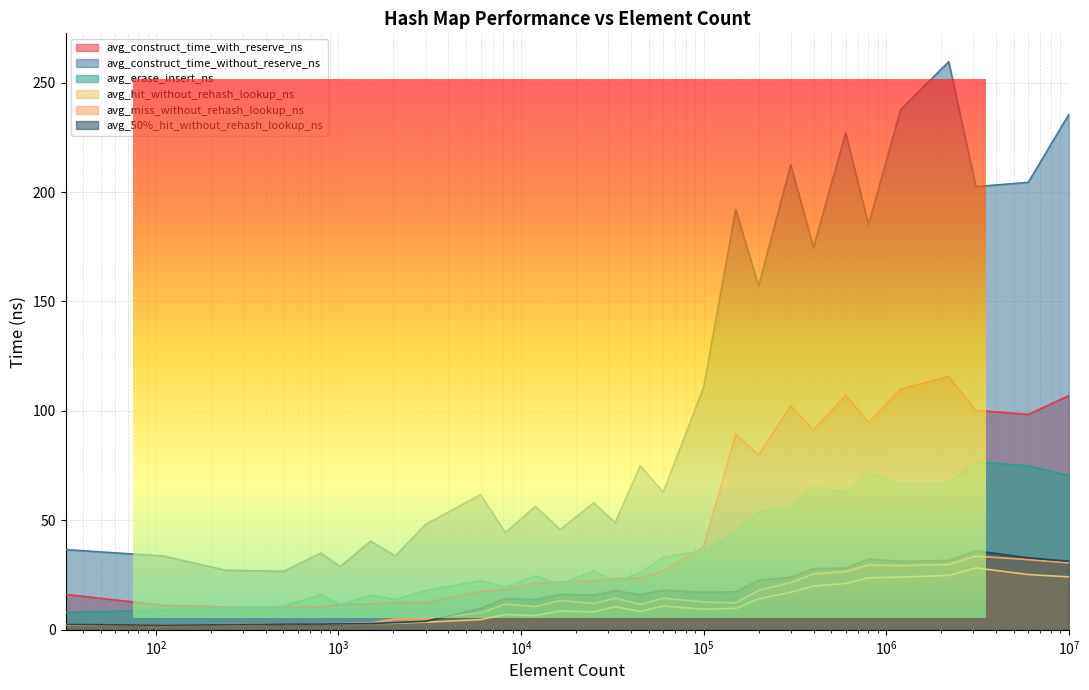

The value of avg_construct_time_without_reserve_ns at 45000 is 75.0. True or false?

True